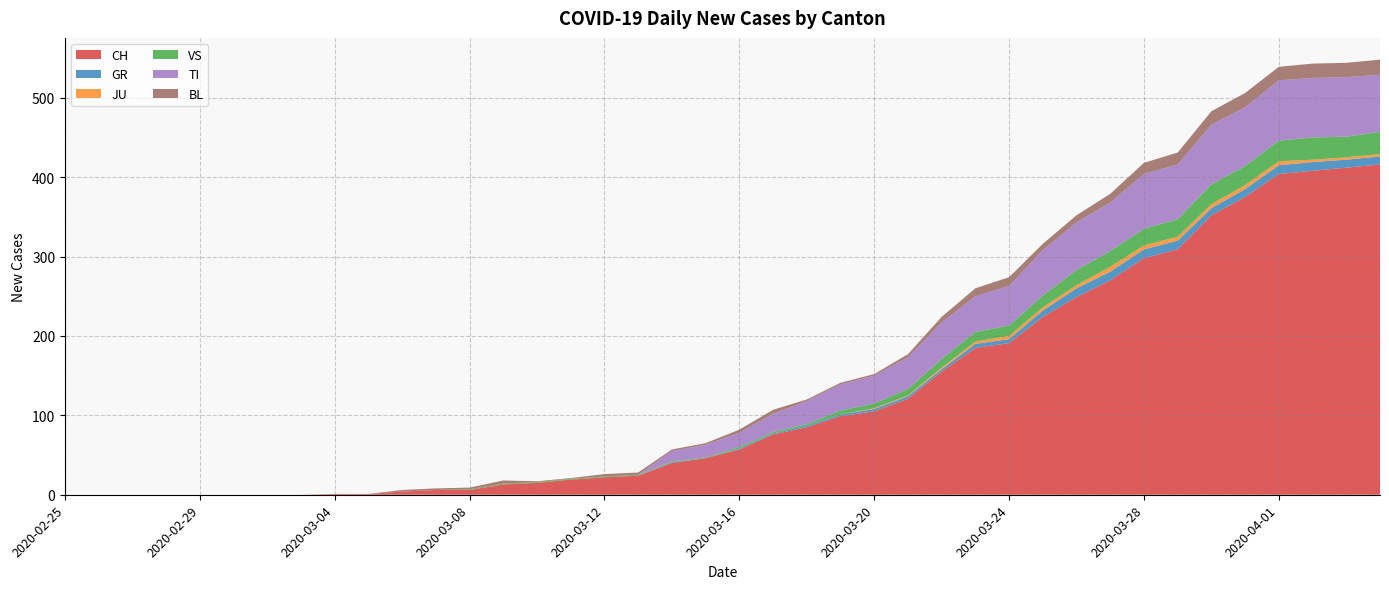

Reading right to left, transcribe all the data shown in this chart.

CH: 2020-04-04=416	2020-04-03=412	2020-04-02=408	2020-04-01=404	2020-03-31=375	2020-03-30=352	2020-03-29=309	2020-03-28=298	2020-03-27=270	2020-03-26=249	2020-03-25=224	2020-03-24=191	2020-03-23=185	2020-03-22=155	2020-03-21=121	2020-03-20=105	2020-03-19=99	2020-03-18=85	2020-03-17=76	2020-03-16=57	2020-03-15=46	2020-03-14=40	2020-03-13=24	2020-03-12=22	2020-03-11=19	2020-03-10=15	2020-03-09=13	2020-03-08=6	2020-03-07=6	2020-03-06=4	2020-03-05=1	2020-03-04=1	2020-03-03=0	2020-03-02=0	2020-03-01=0	2020-02-29=0	2020-02-28=0	2020-02-27=0	2020-02-26=0	2020-02-25=0
GR: 2020-04-04=10	2020-04-03=10	2020-04-02=11	2020-04-01=11	2020-03-31=10	2020-03-30=9	2020-03-29=11	2020-03-28=11	2020-03-27=11	2020-03-26=11	2020-03-25=8	2020-03-24=5	2020-03-23=5	2020-03-22=3	2020-03-21=3	2020-03-20=3	2020-03-19=2	2020-03-18=2	2020-03-17=1	2020-03-16=1	2020-03-15=0	2020-03-14=1	2020-03-13=0	2020-03-12=0	2020-03-11=0	2020-03-10=0	2020-03-09=0	2020-03-08=0	2020-03-07=0	2020-03-06=0	2020-03-05=0	2020-03-04=0	2020-03-03=0	2020-03-02=0	2020-03-01=0	2020-02-29=0	2020-02-28=0	2020-02-27=0	2020-02-26=0	2020-02-25=0
JU: 2020-04-04=3	2020-04-03=3	2020-04-02=3	2020-04-01=5	2020-03-31=5	2020-03-30=5	2020-03-29=5	2020-03-28=5	2020-03-27=6	2020-03-26=4	2020-03-25=4	2020-03-24=4	2020-03-23=3	2020-03-22=2	2020-03-21=1	2020-03-20=1	2020-03-19=0	2020-03-18=0	2020-03-17=0	2020-03-16=0	2020-03-15=0	2020-03-14=0	2020-03-13=0	2020-03-12=0	2020-03-11=0	2020-03-10=0	2020-03-09=0	2020-03-08=0	2020-03-07=0	2020-03-06=0	2020-03-05=0	2020-03-04=0	2020-03-03=0	2020-03-02=0	2020-03-01=0	2020-02-29=0	2020-02-28=0	2020-02-27=0	2020-02-26=0	2020-02-25=0
VS: 2020-04-04=28	2020-04-03=26	2020-04-02=28	2020-04-01=26	2020-03-31=24	2020-03-30=25	2020-03-29=22	2020-03-28=21	2020-03-27=20	2020-03-26=19	2020-03-25=15	2020-03-24=13	2020-03-23=12	2020-03-22=11	2020-03-21=8	2020-03-20=6	2020-03-19=5	2020-03-18=2	2020-03-17=2	2020-03-16=2	2020-03-15=1	2020-03-14=1	2020-03-13=1	2020-03-12=1	2020-03-11=1	2020-03-10=1	2020-03-09=1	2020-03-08=1	2020-03-07=0	2020-03-06=0	2020-03-05=0	2020-03-04=0	2020-03-03=0	2020-03-02=0	2020-03-01=0	2020-02-29=0	2020-02-28=0	2020-02-27=0	2020-02-26=0	2020-02-25=0
TI: 2020-04-04=72	2020-04-03=75	2020-04-02=75	2020-04-01=76	2020-03-31=74	2020-03-30=75	2020-03-29=69	2020-03-28=69	2020-03-27=61	2020-03-26=60	2020-03-25=57	2020-03-24=50	2020-03-23=45	2020-03-22=46	2020-03-21=40	2020-03-20=35	2020-03-19=33	2020-03-18=29	2020-03-17=23	2020-03-16=18	2020-03-15=16	2020-03-14=13	2020-03-13=0	2020-03-12=0	2020-03-11=0	2020-03-10=0	2020-03-09=0	2020-03-08=0	2020-03-07=0	2020-03-06=0	2020-03-05=0	2020-03-04=0	2020-03-03=0	2020-03-02=0	2020-03-01=0	2020-02-29=0	2020-02-28=0	2020-02-27=0	2020-02-26=0	2020-02-25=0
BL: 2020-04-04=19	2020-04-03=18	2020-04-02=18	2020-04-01=17	2020-03-31=18	2020-03-30=17	2020-03-29=15	2020-03-28=14	2020-03-27=11	2020-03-26=9	2020-03-25=8	2020-03-24=11	2020-03-23=10	2020-03-22=7	2020-03-21=4	2020-03-20=2	2020-03-19=2	2020-03-18=2	2020-03-17=5	2020-03-16=4	2020-03-15=2	2020-03-14=2	2020-03-13=3	2020-03-12=3	2020-03-11=1	2020-03-10=1	2020-03-09=4	2020-03-08=2	2020-03-07=2	2020-03-06=2	2020-03-05=0	2020-03-04=0	2020-03-03=0	2020-03-02=0	2020-03-01=0	2020-02-29=0	2020-02-28=0	2020-02-27=0	2020-02-26=0	2020-02-25=0